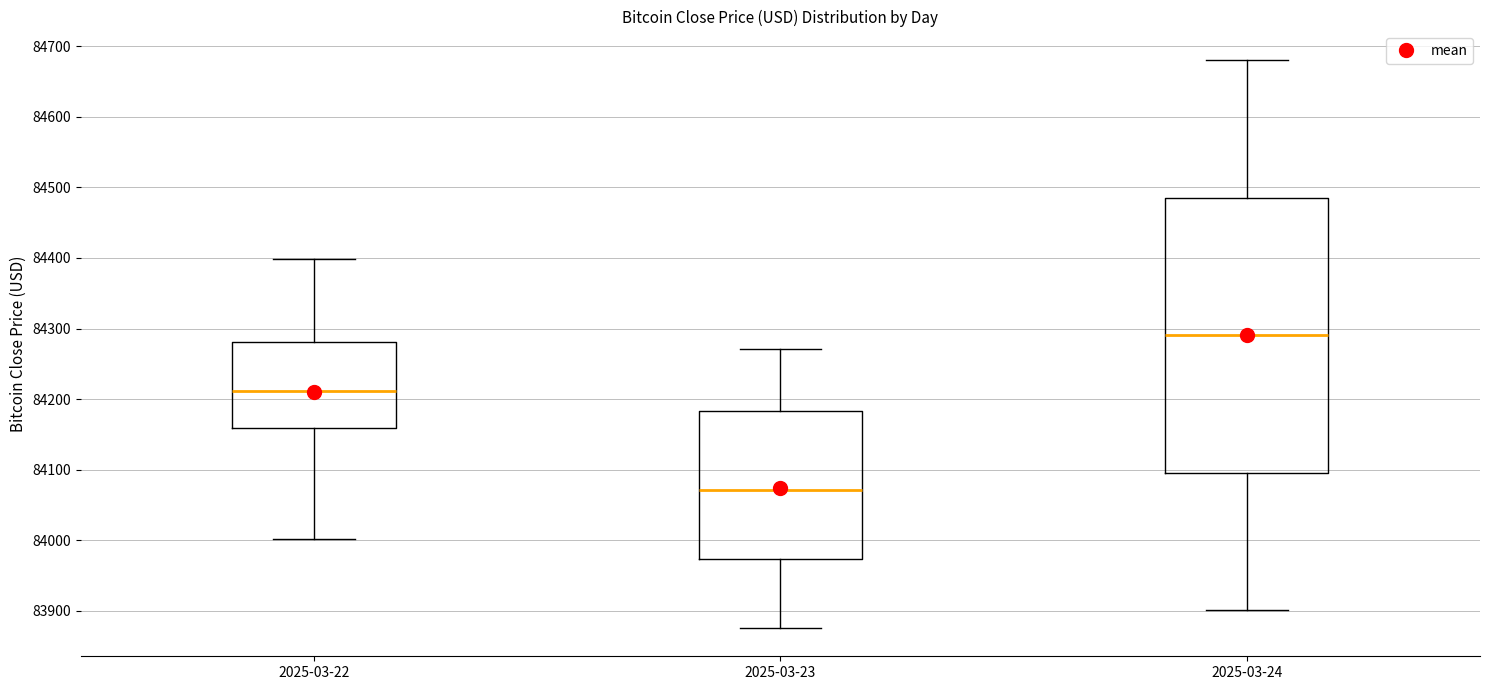

Reading left to right, transcribe this box plot: for each box, give where its median line is, the range the box spans, and where its two whiskers end, as read against the y-axis. The values are not printed on the chart, so give them approximately, as read against the axis.

2025-03-22: median 84210, box 84160 to 84280, whiskers 84000 to 84400
2025-03-23: median 84070, box 83970 to 84180, whiskers 83880 to 84270
2025-03-24: median 84290, box 84100 to 84490, whiskers 83900 to 84680